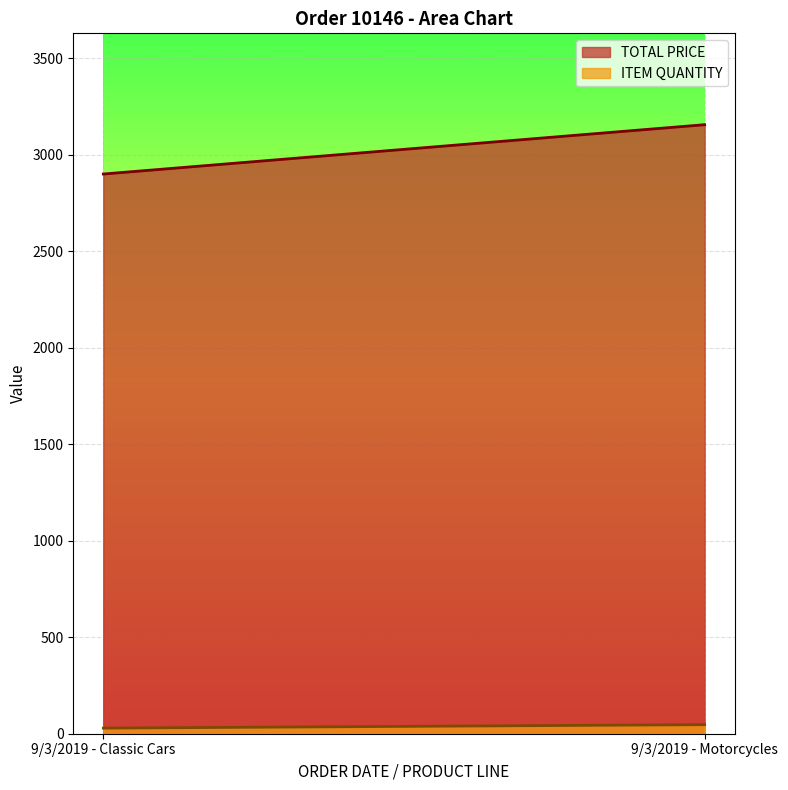

Which series has the largest total across all categories?

TOTAL PRICE